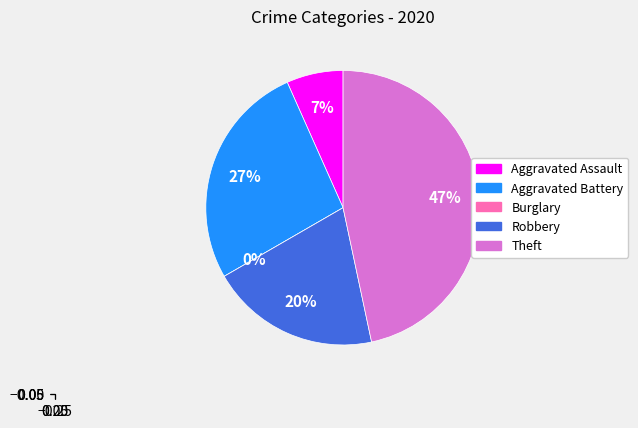

How many segments does this pie chart have?

5